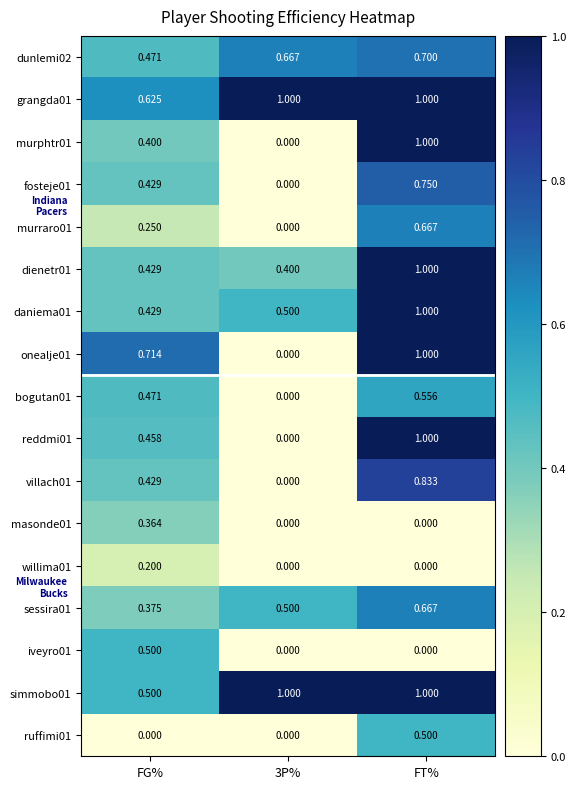

Is the value of willima01 at FT% greater than the value of sessira01 at FT%?

No